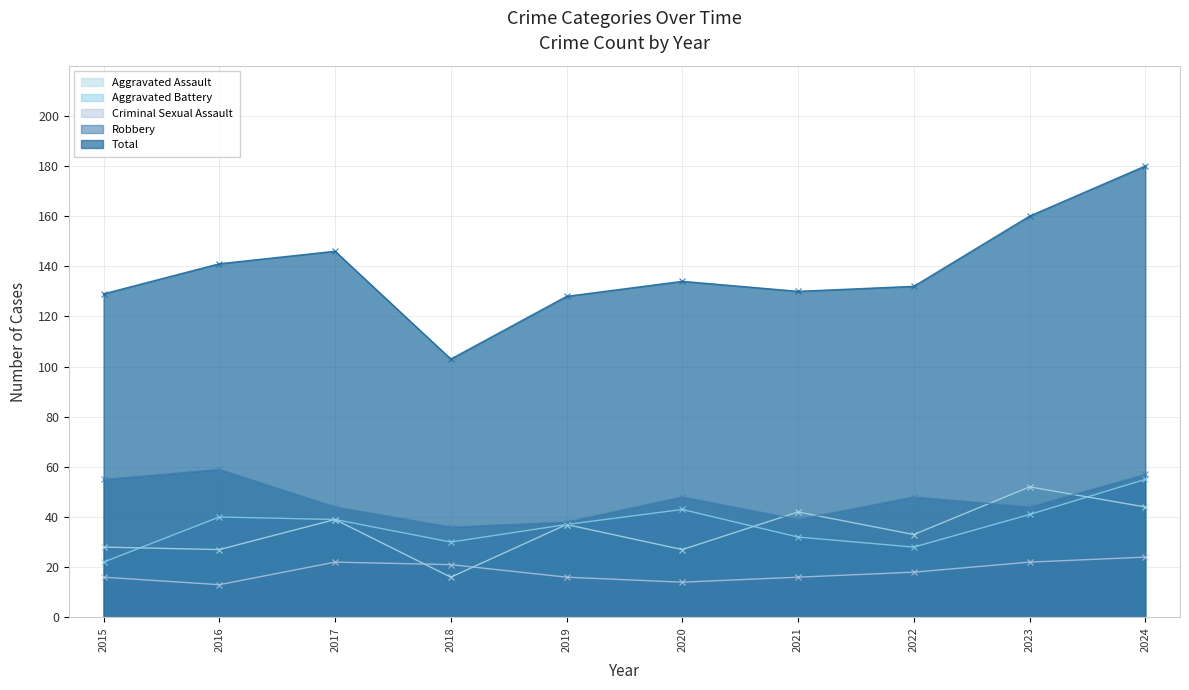

Reading left to right, list all the values displayed in this chart.

Aggravated Assault: 2015=28	2016=27	2017=39	2018=16	2019=37	2020=27	2021=42	2022=33	2023=52	2024=44
Aggravated Battery: 2015=22	2016=40	2017=39	2018=30	2019=37	2020=43	2021=32	2022=28	2023=41	2024=55
Criminal Sexual Assault: 2015=16	2016=13	2017=22	2018=21	2019=16	2020=14	2021=16	2022=18	2023=22	2024=24
Robbery: 2015=55	2016=59	2017=44	2018=36	2019=38	2020=48	2021=39	2022=48	2023=44	2024=57
Total: 2015=129	2016=141	2017=146	2018=103	2019=128	2020=134	2021=130	2022=132	2023=160	2024=180